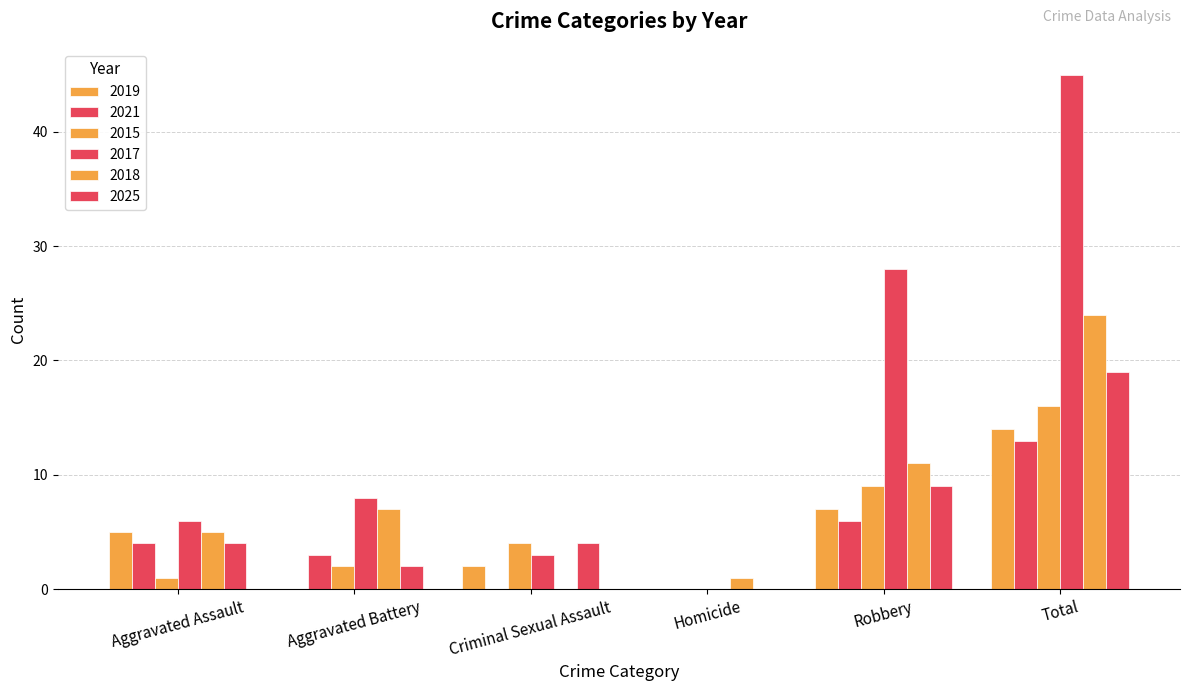

What is the value of the 2025 bar at the 2nd from the left?

2